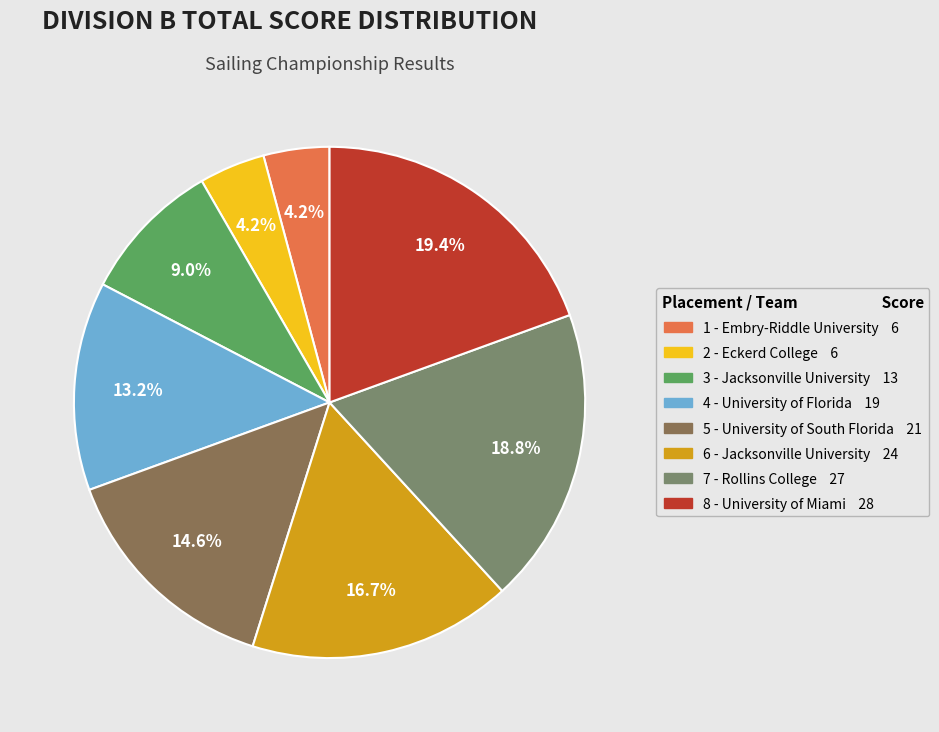

Do 3 - Jacksonville University and 1 - Embry-Riddle University together represent more than half of the pie?

No